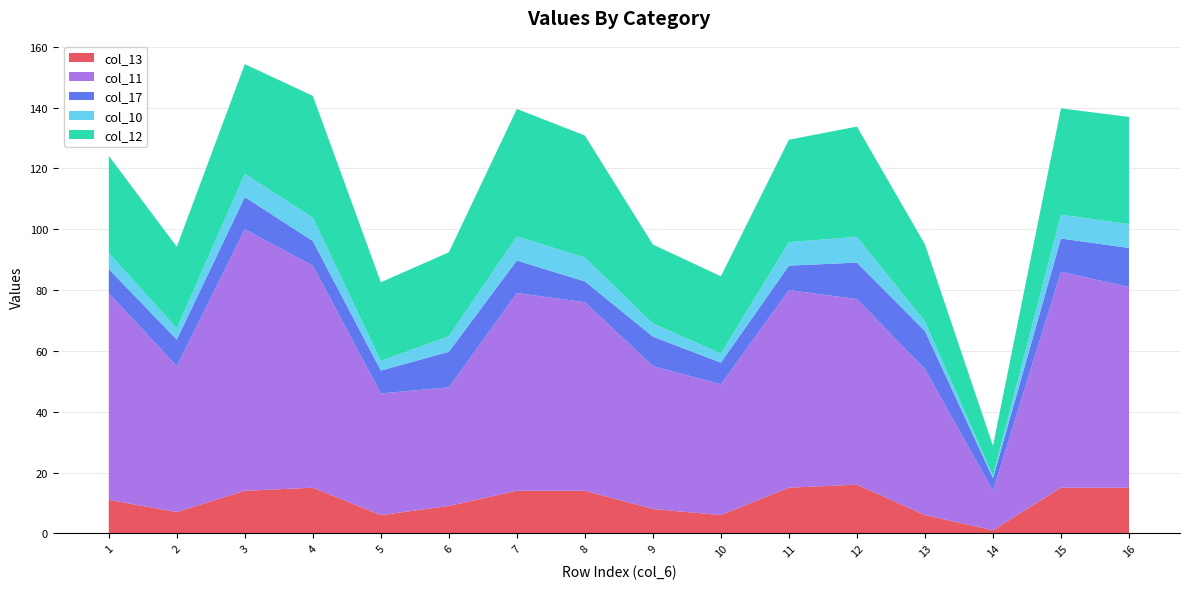

Is it true that col_13 equals 1.0 at 14?

True